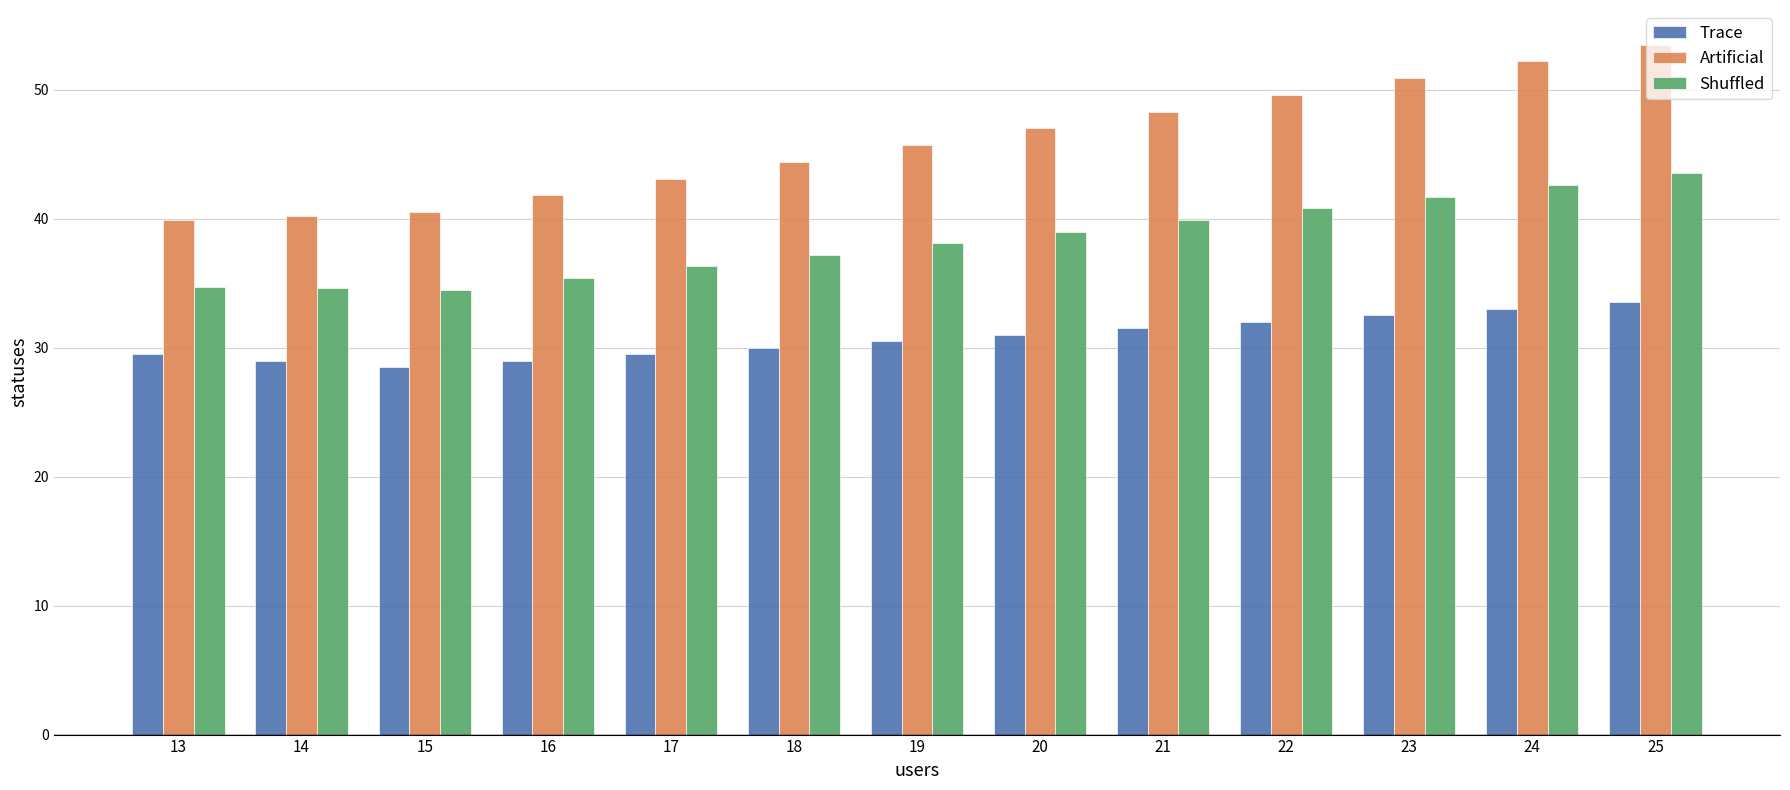

Which series changed the most between 15 and 21?

Artificial